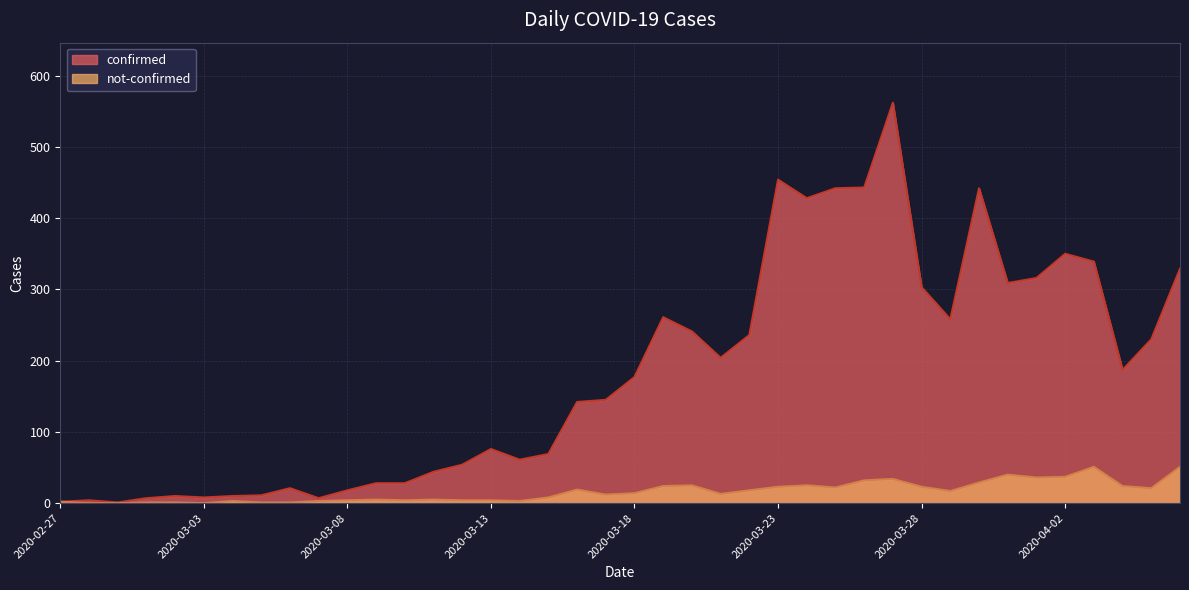

Reading left to right, what are all the values shown in this chart?

confirmed: 2020-02-27=2	2020-02-28=4	2020-02-29=1	2020-03-01=7	2020-03-02=10	2020-03-03=8	2020-03-04=10	2020-03-05=11	2020-03-06=21	2020-03-07=7	2020-03-08=18	2020-03-09=28	2020-03-10=28	2020-03-11=44	2020-03-12=54	2020-03-13=76	2020-03-14=61	2020-03-15=69	2020-03-16=142	2020-03-17=145	2020-03-18=177	2020-03-19=261	2020-03-20=241	2020-03-21=204	2020-03-22=236	2020-03-23=454	2020-03-24=428	2020-03-25=442	2020-03-26=443	2020-03-27=562	2020-03-28=303	2020-03-29=258	2020-03-30=442	2020-03-31=309	2020-04-01=316	2020-04-02=350	2020-04-03=339	2020-04-04=187	2020-04-05=230	2020-04-06=329
not-confirmed: 2020-02-27=2	2020-02-28=0	2020-02-29=0	2020-03-01=1	2020-03-02=1	2020-03-03=0	2020-03-04=3	2020-03-05=1	2020-03-06=1	2020-03-07=3	2020-03-08=4	2020-03-09=5	2020-03-10=4	2020-03-11=5	2020-03-12=4	2020-03-13=4	2020-03-14=3	2020-03-15=8	2020-03-16=19	2020-03-17=12	2020-03-18=14	2020-03-19=24	2020-03-20=25	2020-03-21=13	2020-03-22=18	2020-03-23=23	2020-03-24=25	2020-03-25=22	2020-03-26=32	2020-03-27=34	2020-03-28=23	2020-03-29=17	2020-03-30=29	2020-03-31=40	2020-04-01=36	2020-04-02=37	2020-04-03=51	2020-04-04=24	2020-04-05=21	2020-04-06=51